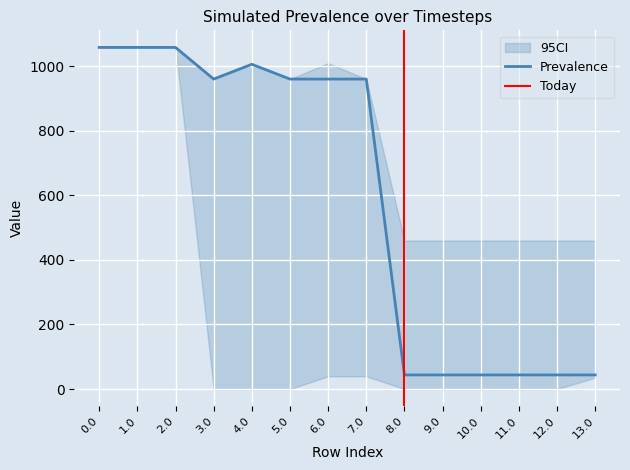

The value of Prevalence at 4.0 is 493.0. True or false?

False